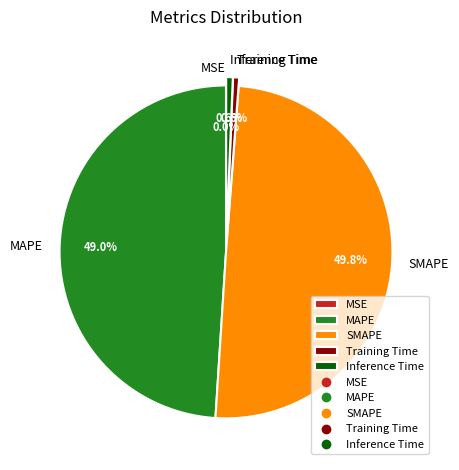

What is the total percentage of SMAPE and Inference Time?

50.4%